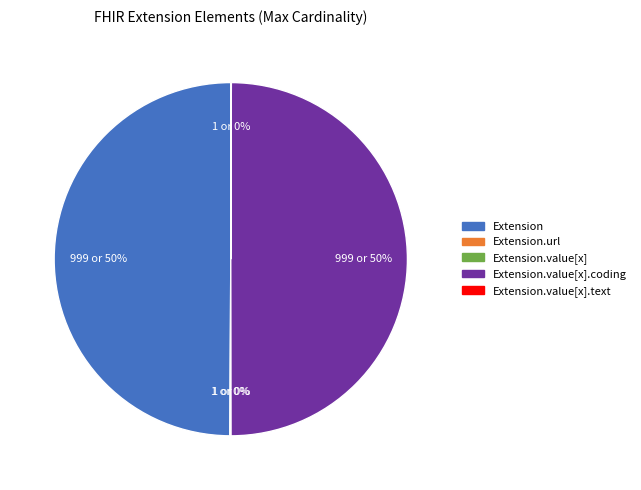

To the nearest percent, what is the average slice percentage?

20%